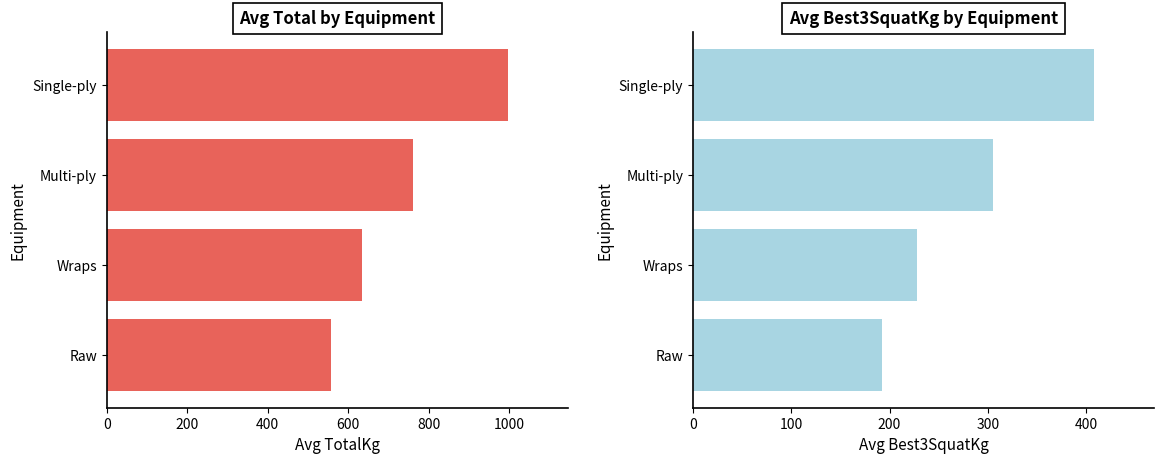

How many data points in Avg Best3SquatKg by Equipment are above 304?

2